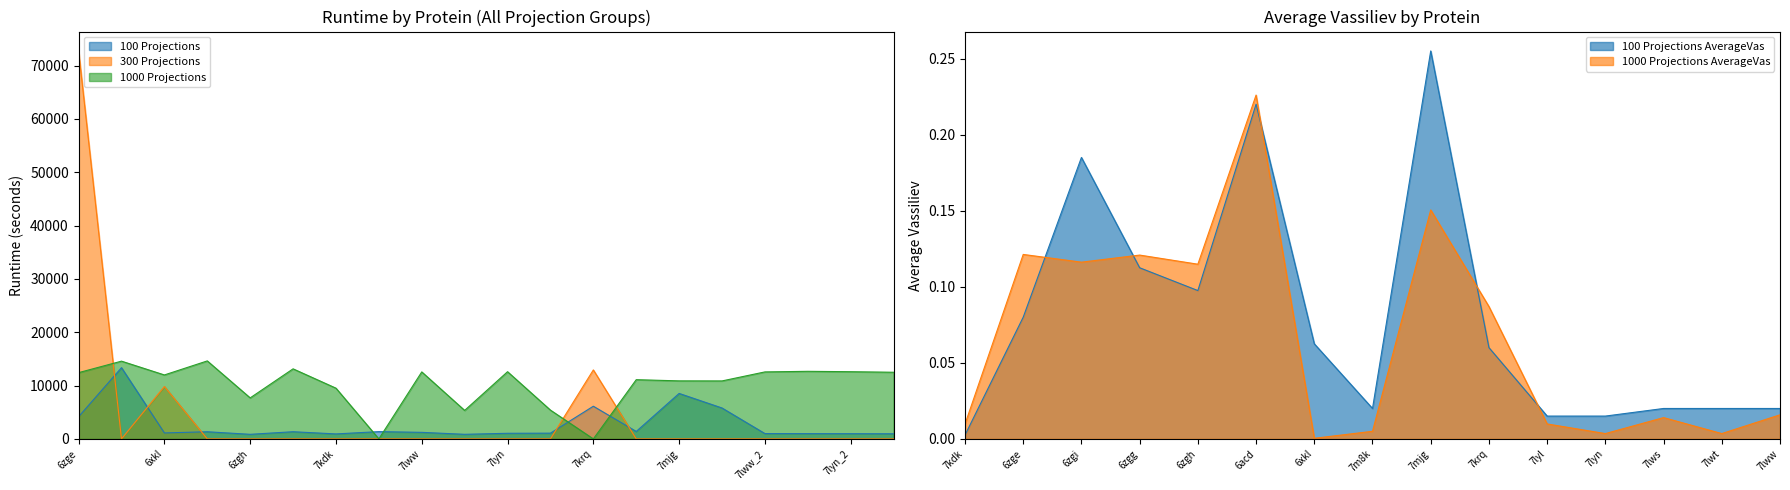

What is the sum of the 100 Projections values at 7lws_2 and 7mjg?

9514